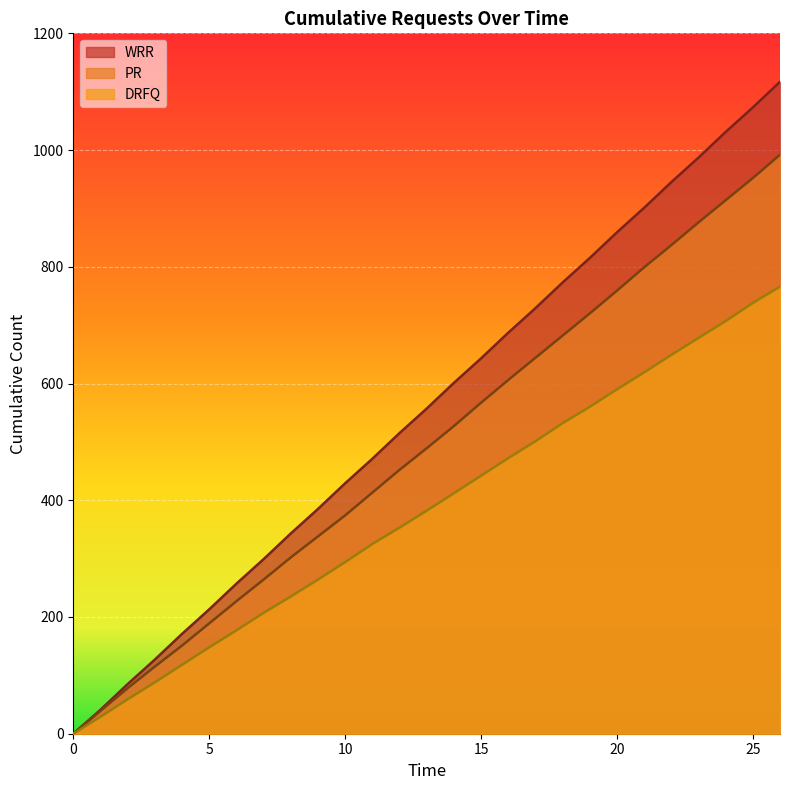

Is it true that WRR equals 385 at 9?

True